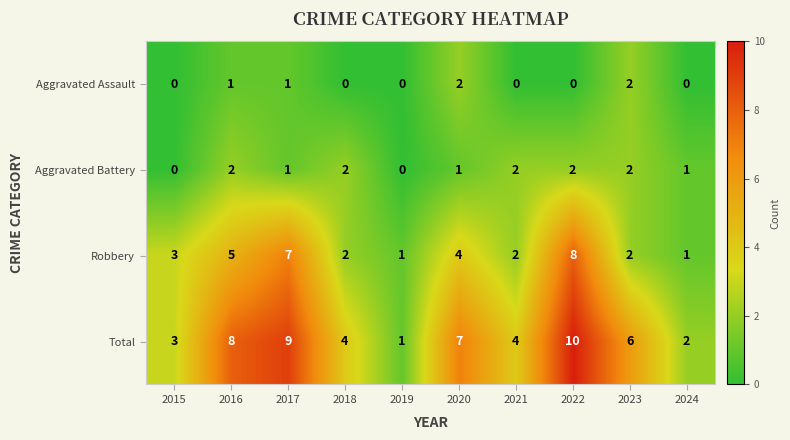

Count the number of data series in this chart.

4